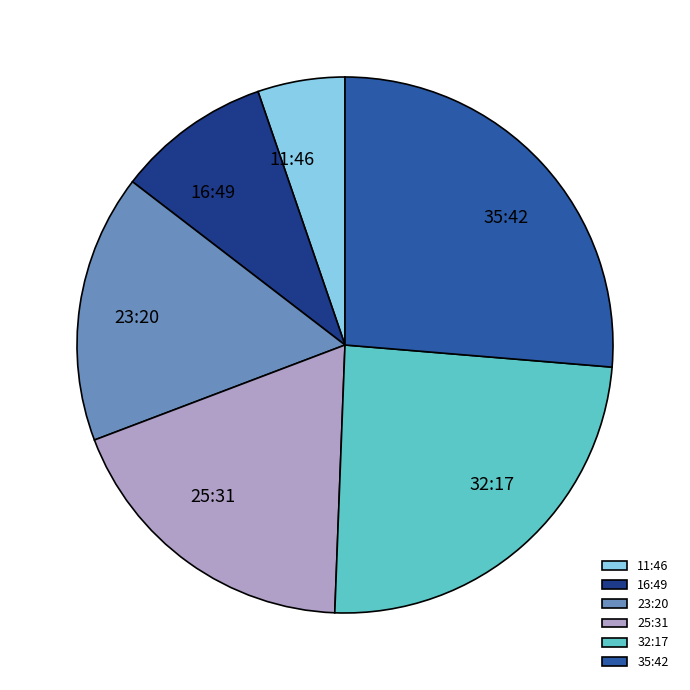

Count the number of slices in the pie.

6